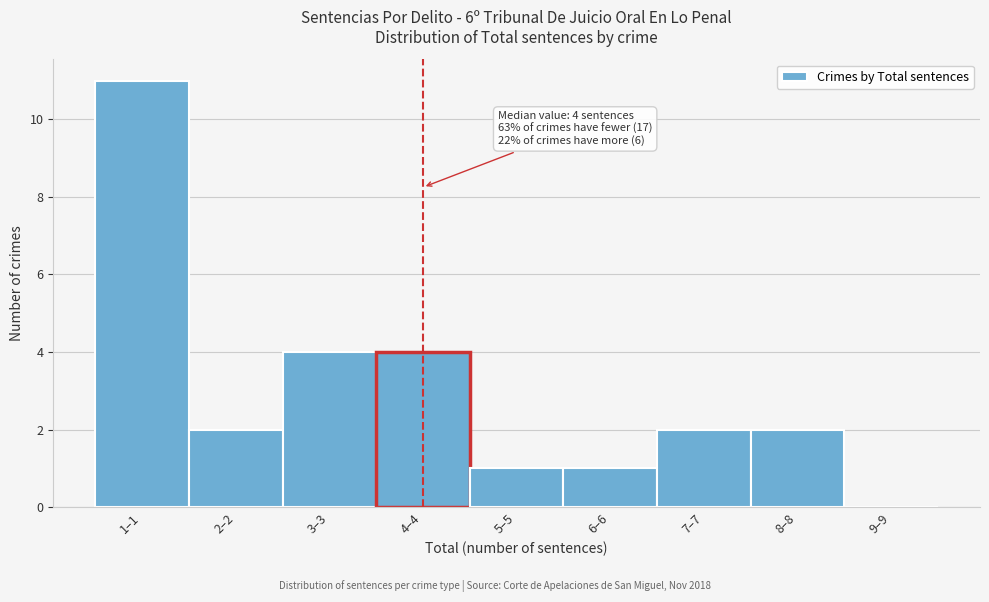

Reading left to right, what are all the values shown in this chart?

1–1=11	2–2=2	3–3=4	4–4=4	5–5=1	6–6=1	7–7=2	8–8=2	9–9=0